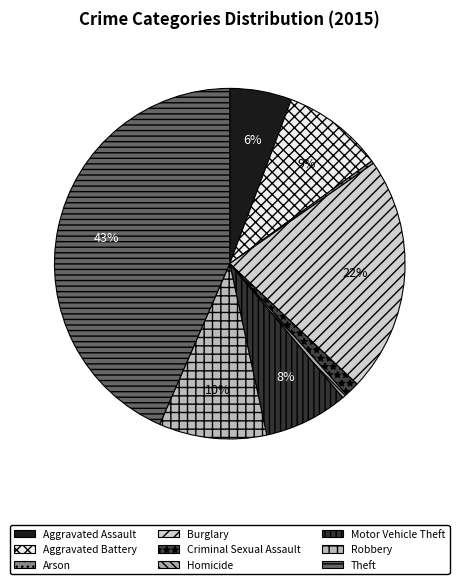

To the nearest percent, what is the difference between the Burglary and Aggravated Assault slice percentages?

16%